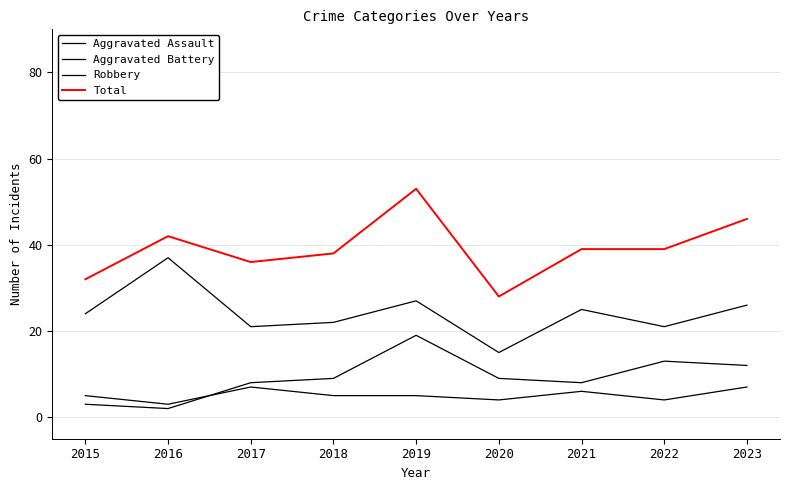

What is the difference between the maximum and minimum values in the Aggravated Assault series?

4